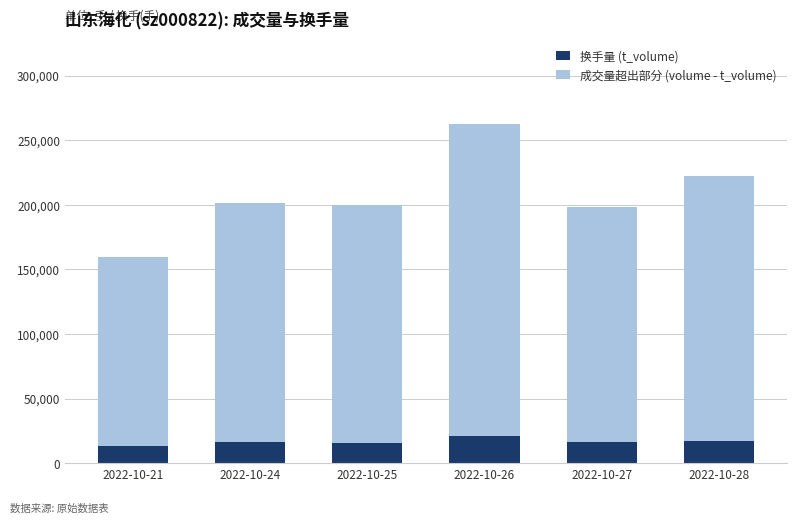

What is the value of the 换手量 (t_volume) bar at the 4th from the left?

21310